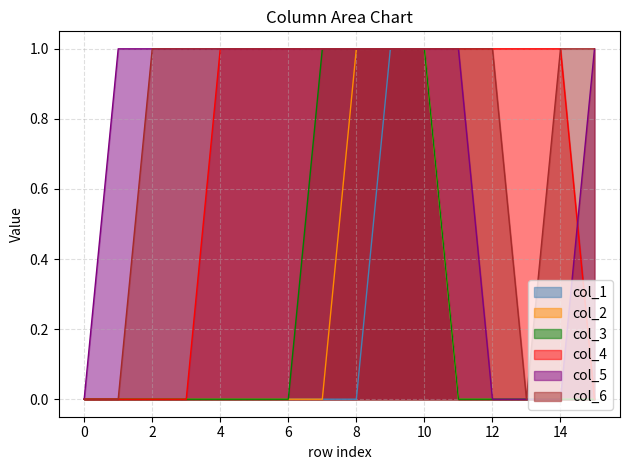

Which series has the largest total across all categories?

col_6